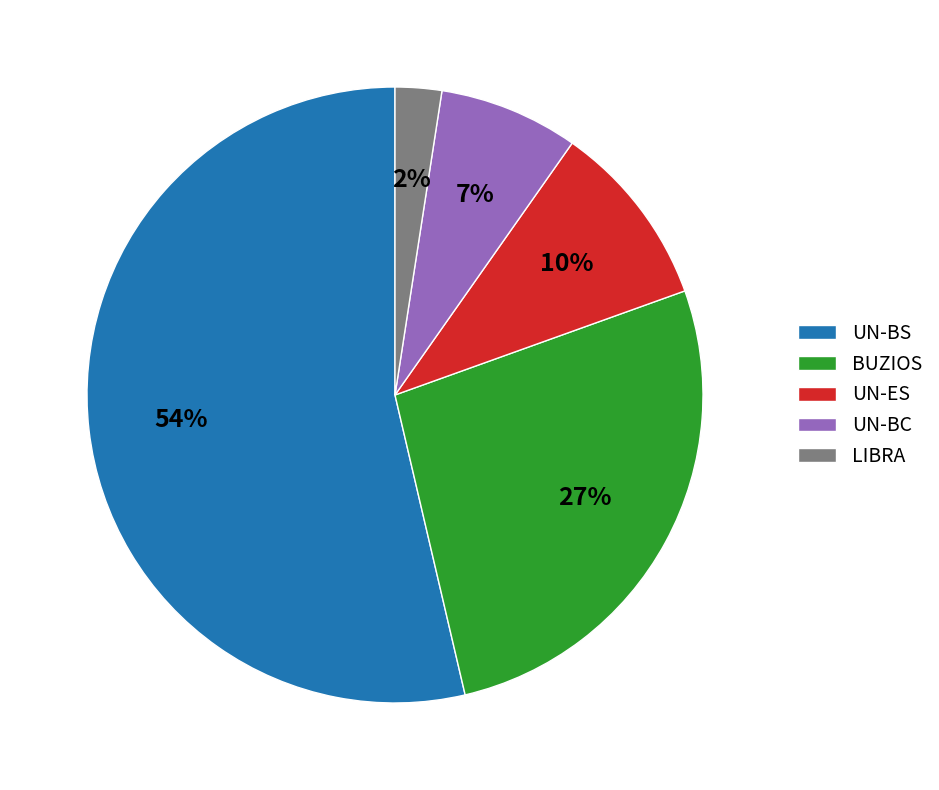

Is it true that UN-BC is 7% of the pie?

True